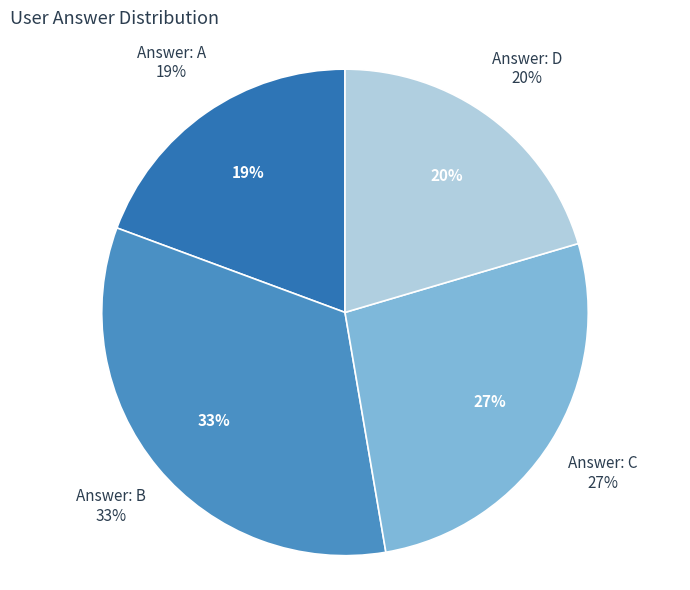

Is there a majority slice in this chart?

No